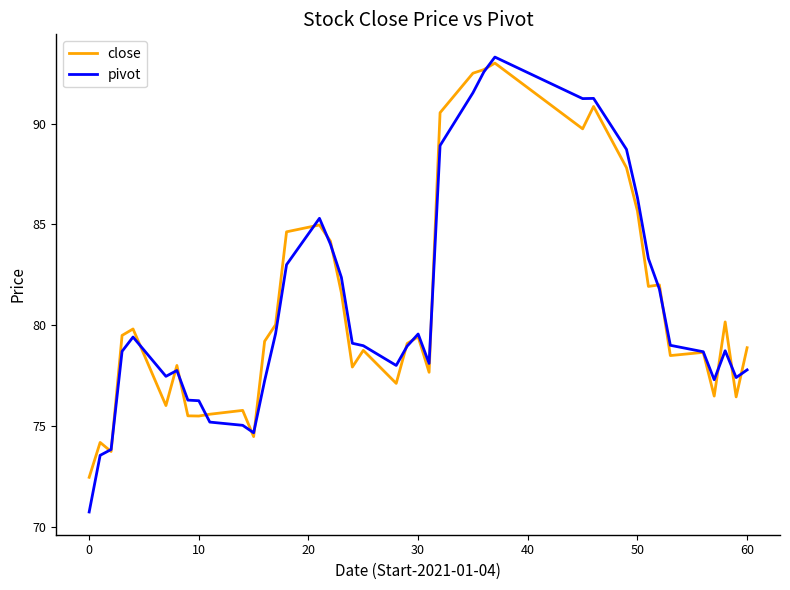

What is the minimum value shown in the chart?

70.7